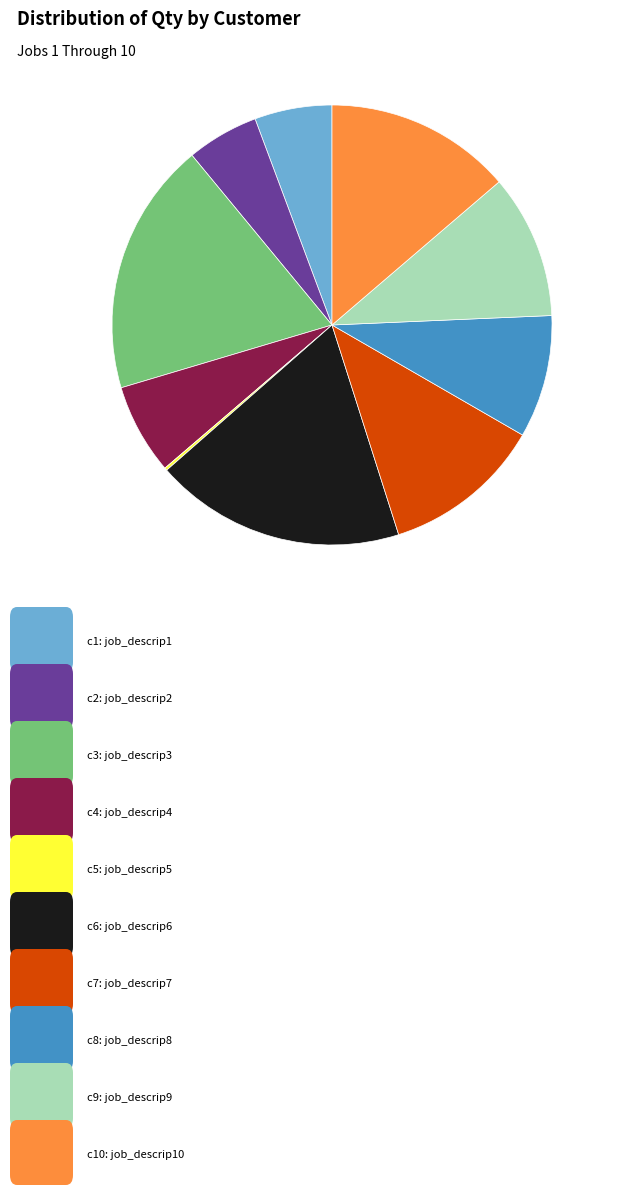

Is there a majority slice in this chart?

No